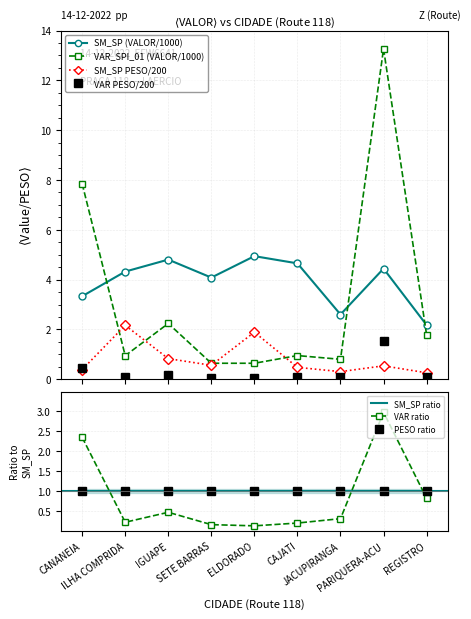

After their last crossing, which series has the higher values: VAR_SPI_01 or SM_SP?

SM_SP